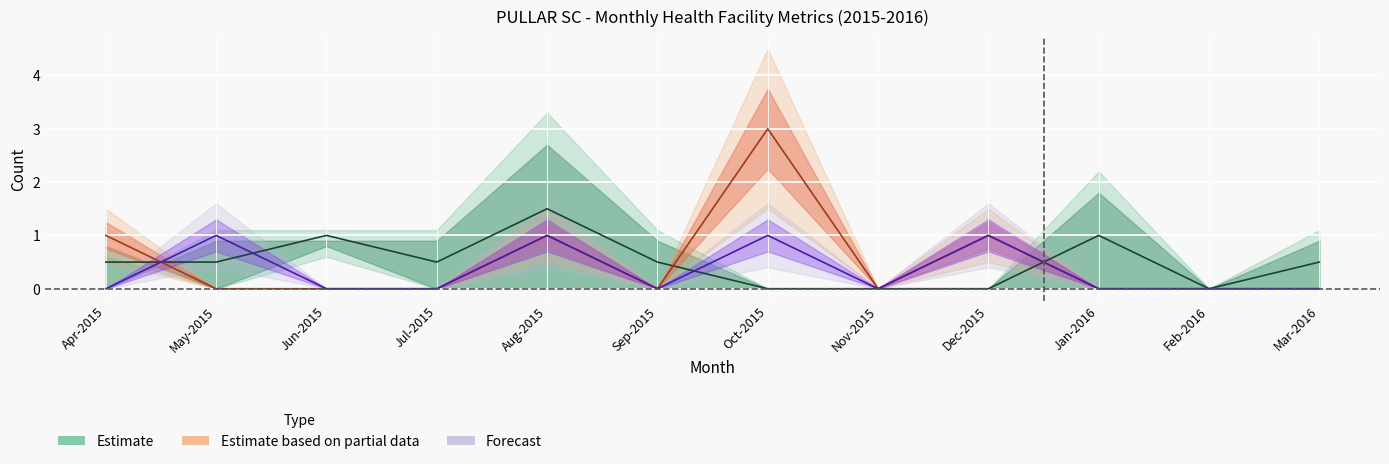

What position from the right is Feb-2016?

2